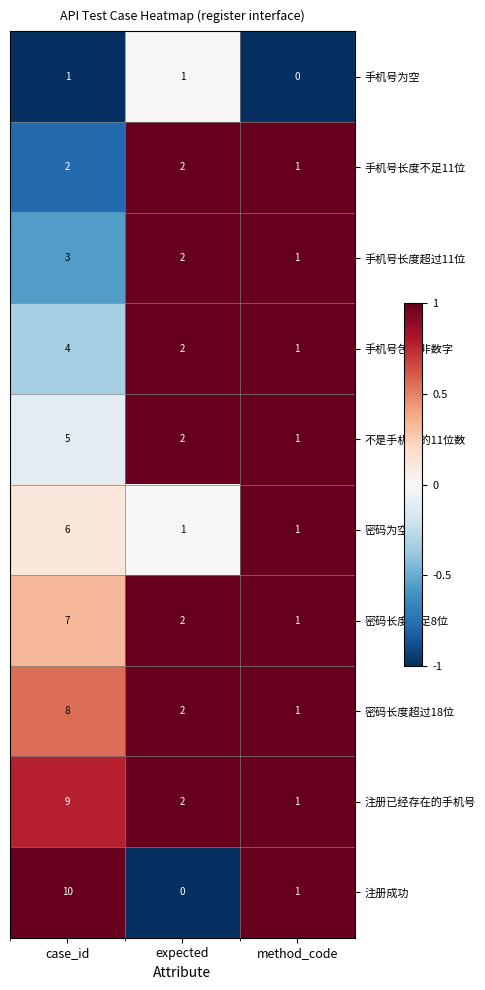

The value of 密码长度不足8位 at method_code is 1. True or false?

True